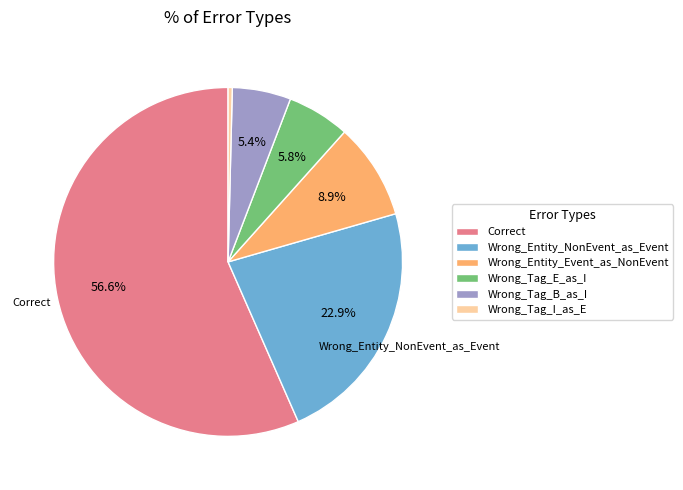

To the nearest percent, what portion does Wrong_Tag_E_as_I represent?

6%